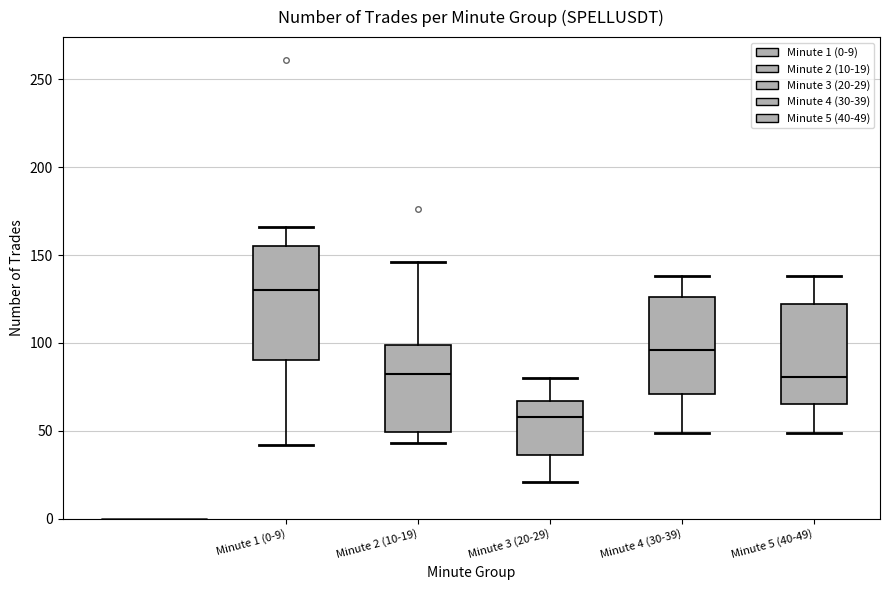

Which box is the tallest, from its lower edge to its upper edge?

Minute 1 (0-9)